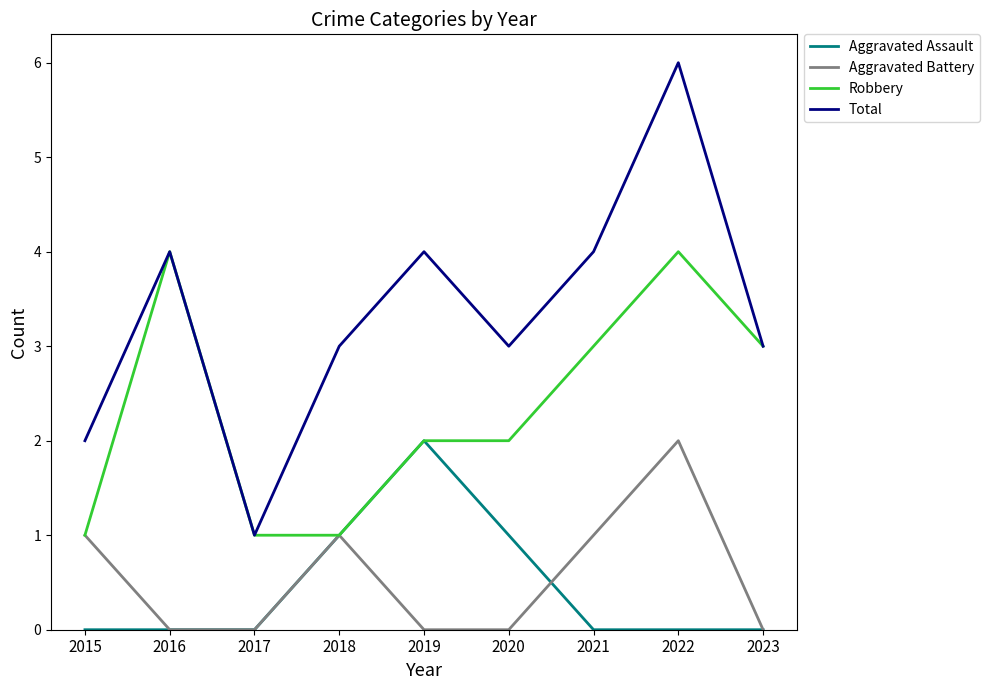

How many lines are shown in the chart?

4